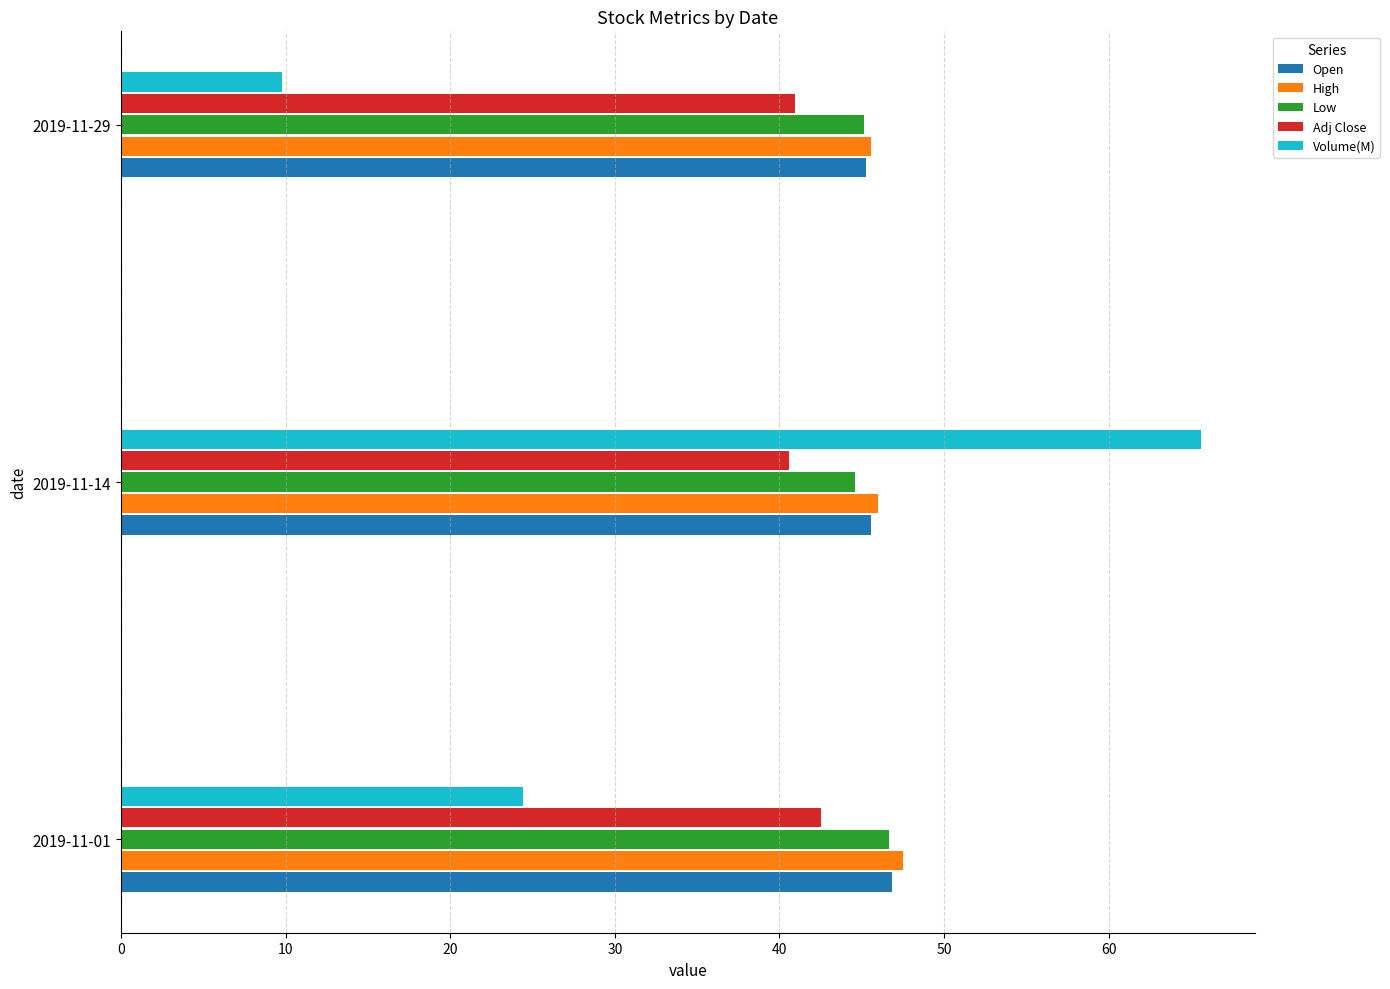

What is the spread (max minus min) of values at 2019-11-14?

25.0